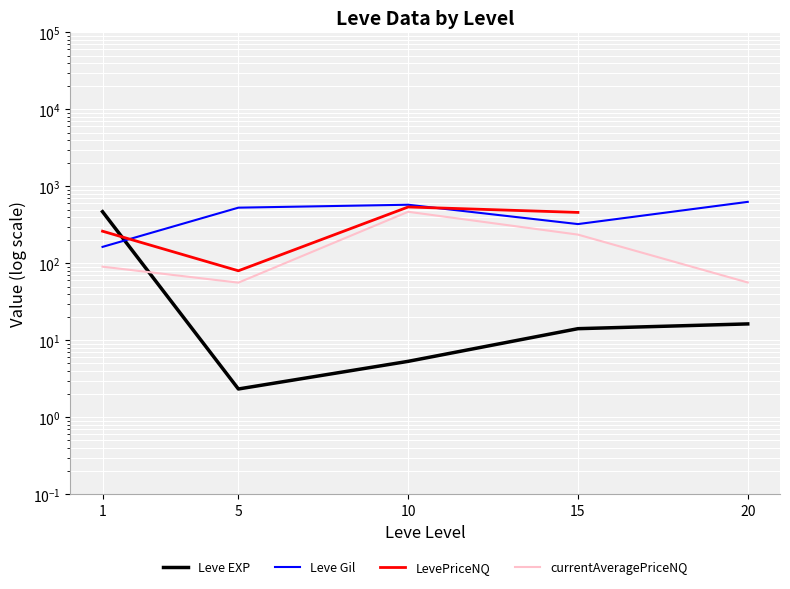

What is the difference between the Leve EXP values at 5 and 1?

466.2